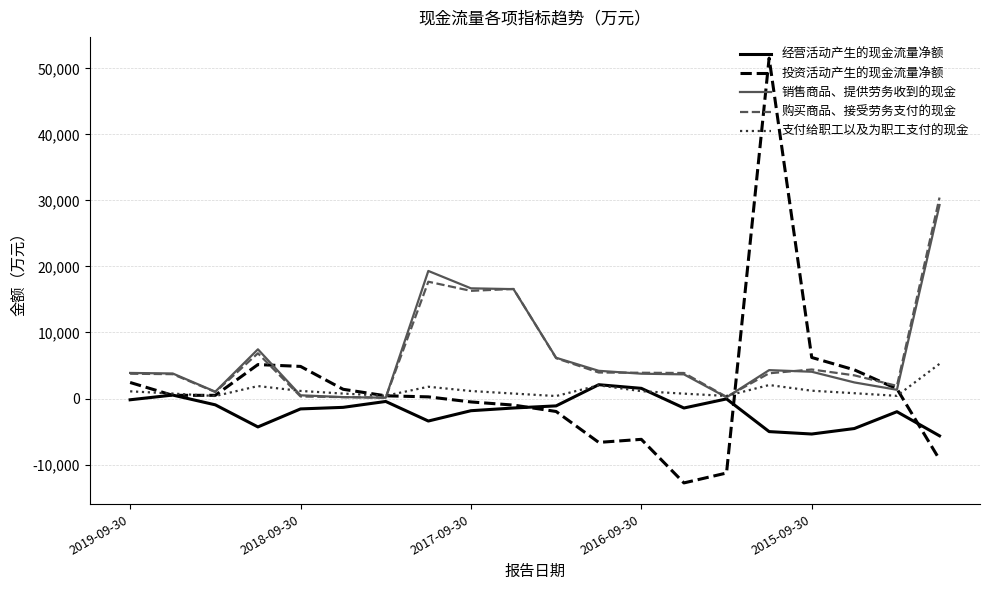

What is the difference between the maximum and minimum values in the 经营活动产生的现金流量净额 series?

7744